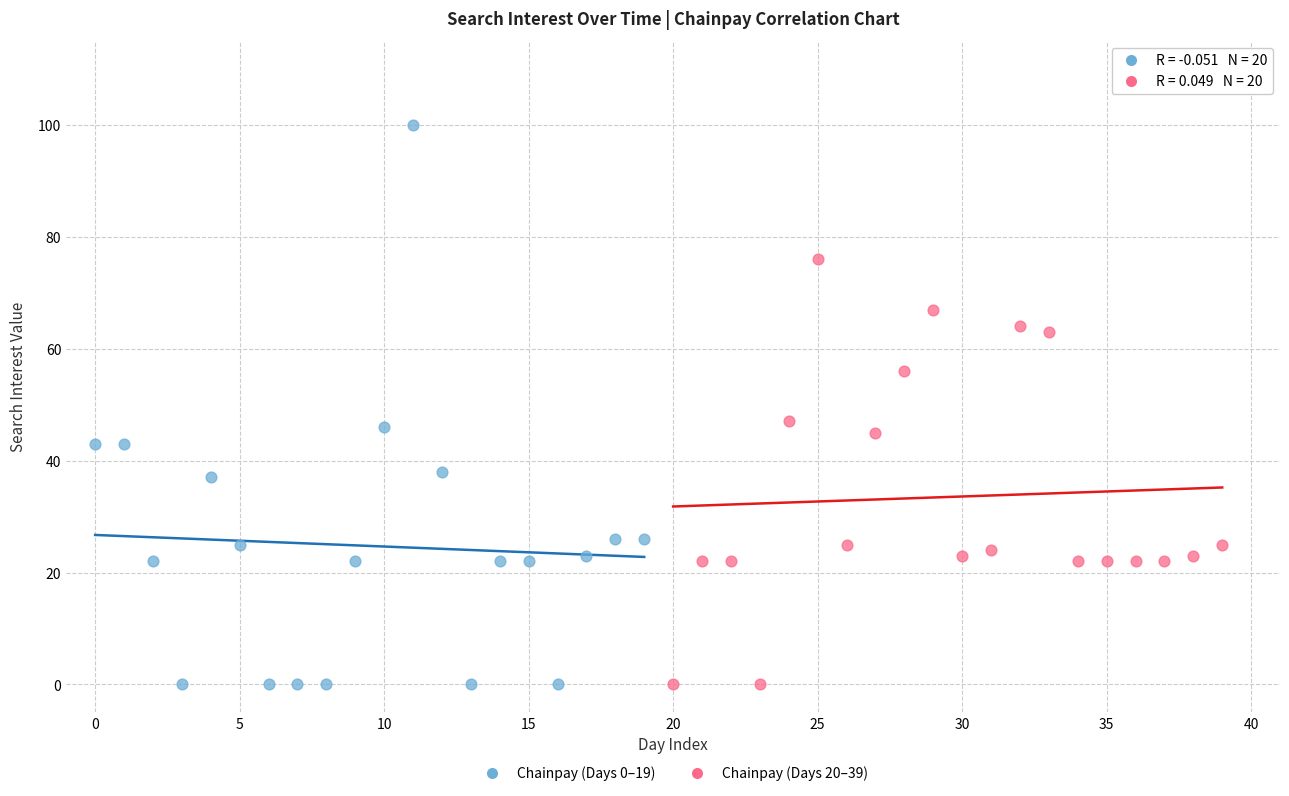

Which series contains the highest Y value?

Chainpay (Days 0–19)